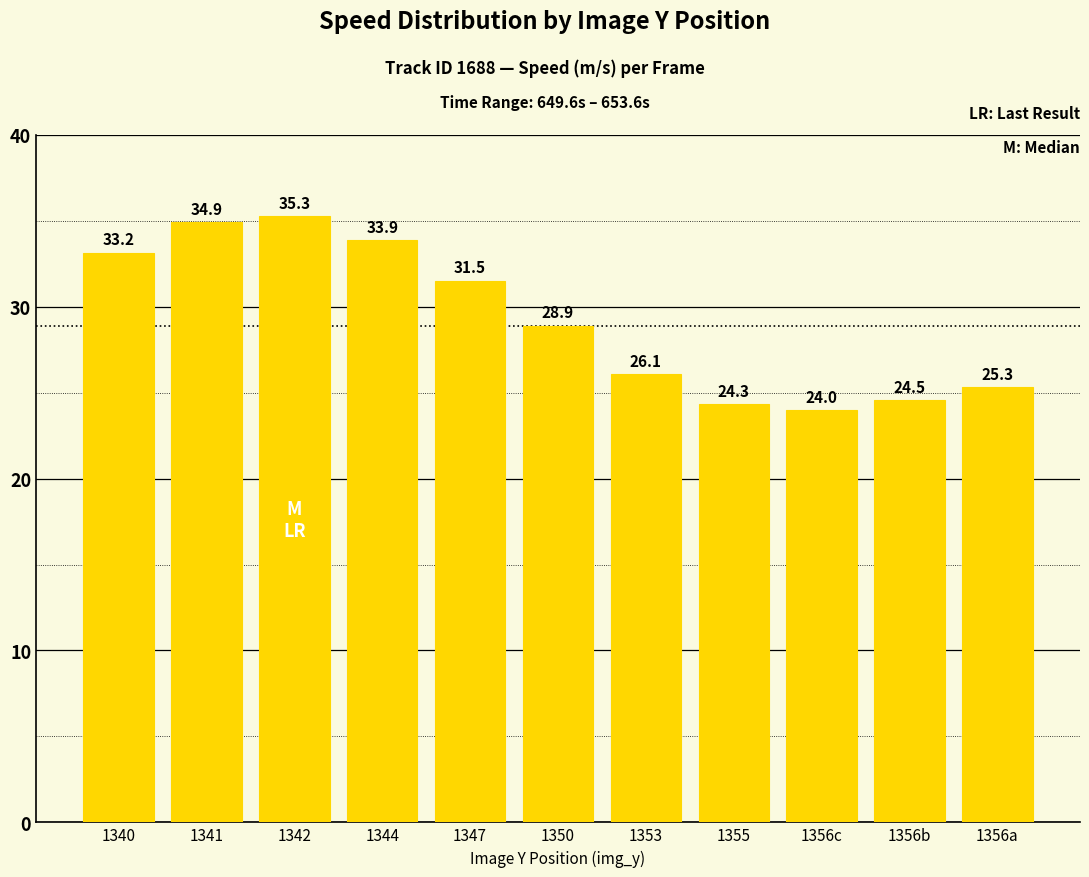

Which label corresponds to the smallest value in the chart?

1356c